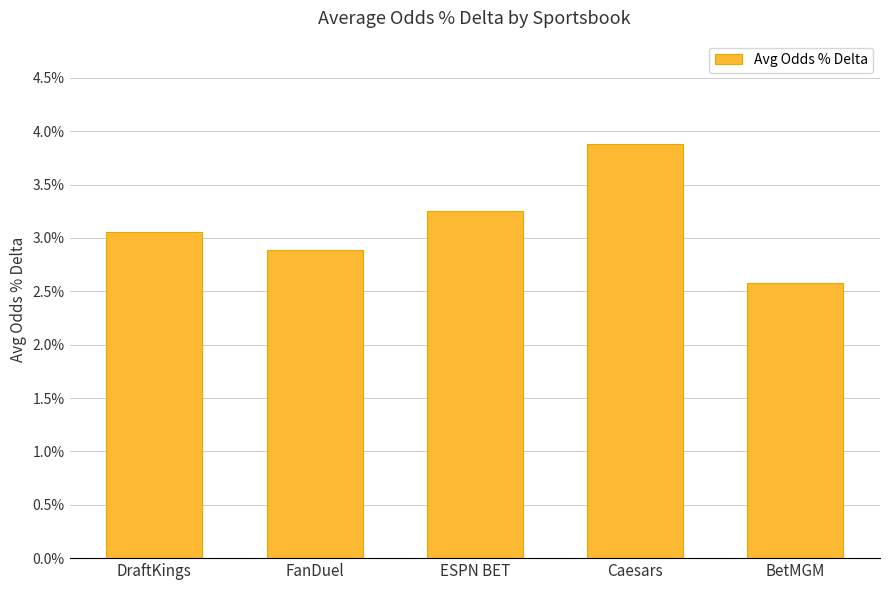

List the labels in order of value, smallest first.

BetMGM, FanDuel, DraftKings, ESPN BET, Caesars